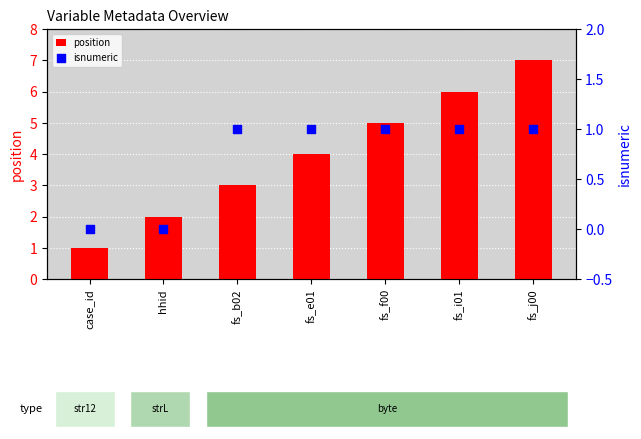

Which series has the largest Y range (max minus min)?

position